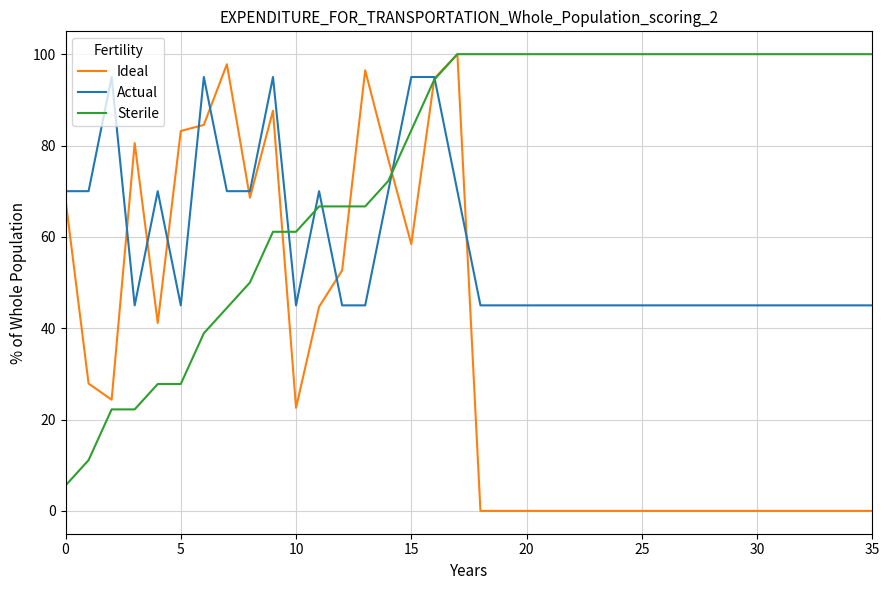

Rank the series by their average value, from highest to lowest.

Sterile, Actual, Ideal